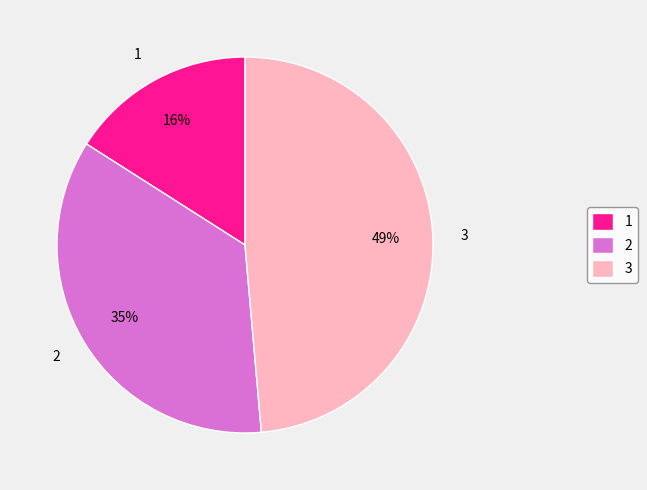

To the nearest percent, what is the combined percentage of 2 and 1?

51%